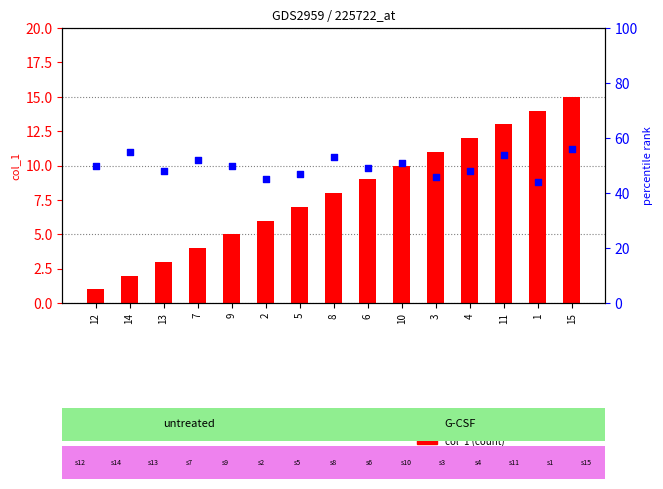

Which series has the largest total across all categories?

percentile rank within the sample